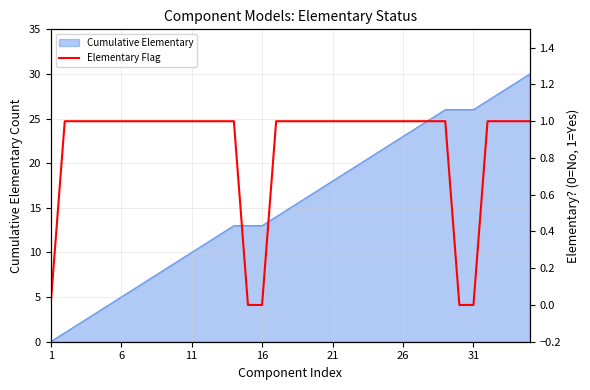

The value of Cumulative Elementary at 6 is 1. True or false?

False